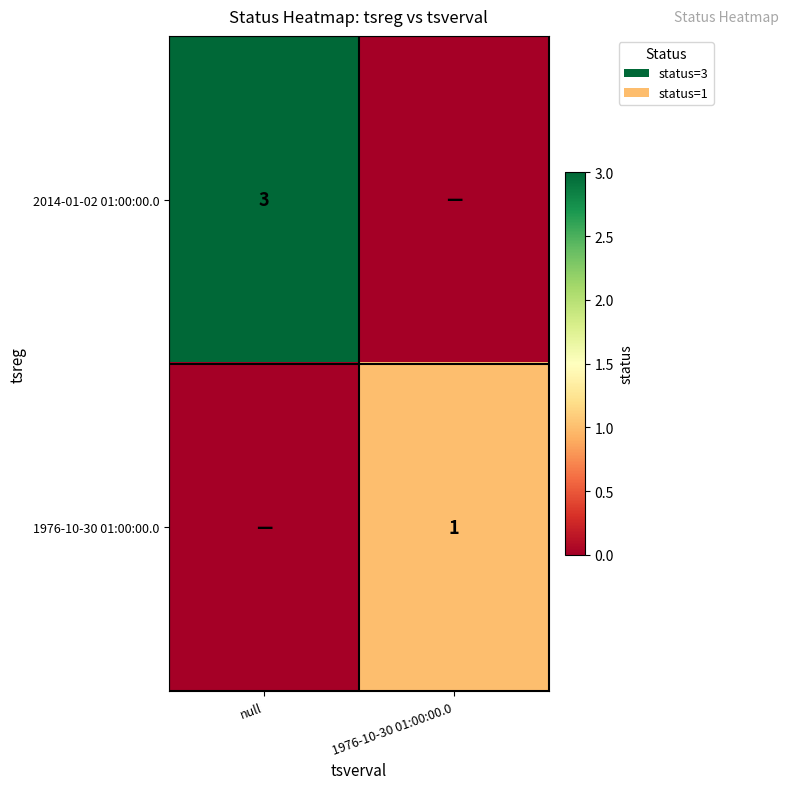

Is it true that 1976-10-30 01:00:00.0 equals 1 at 1976-10-30 01:00:00.0?

True